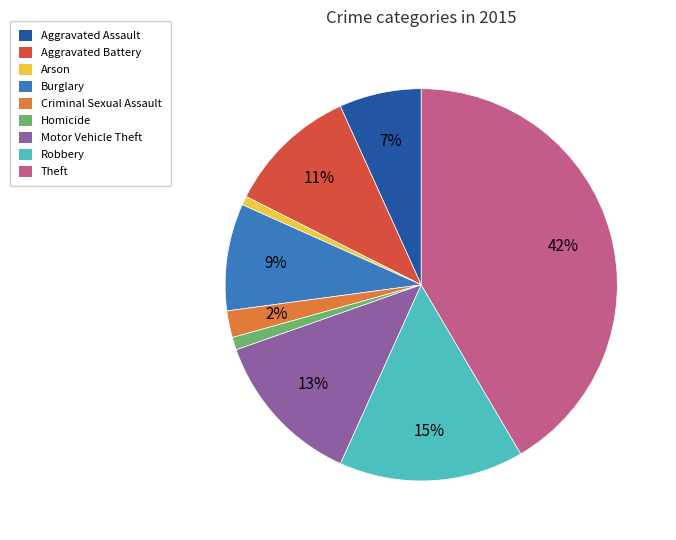

To the nearest percent, what is the difference between the Burglary and Criminal Sexual Assault slice percentages?

7%